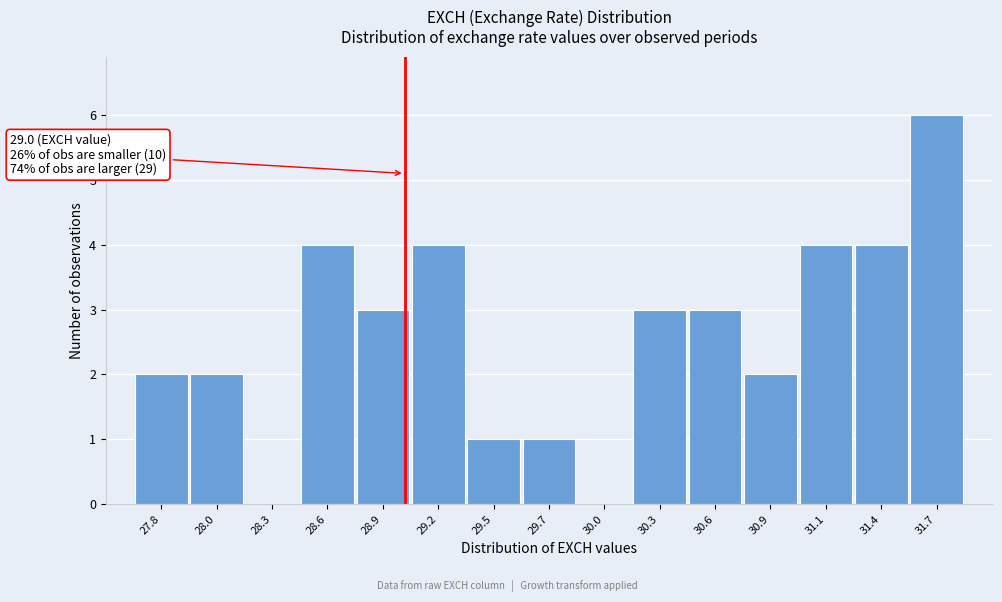

Reading left to right, extract all data points from this chart.

27.8=2	28.0=2	28.3=0	28.6=4	28.9=3	29.2=4	29.5=1	29.7=1	30.0=0	30.3=3	30.6=3	30.9=2	31.1=4	31.4=4	31.7=6